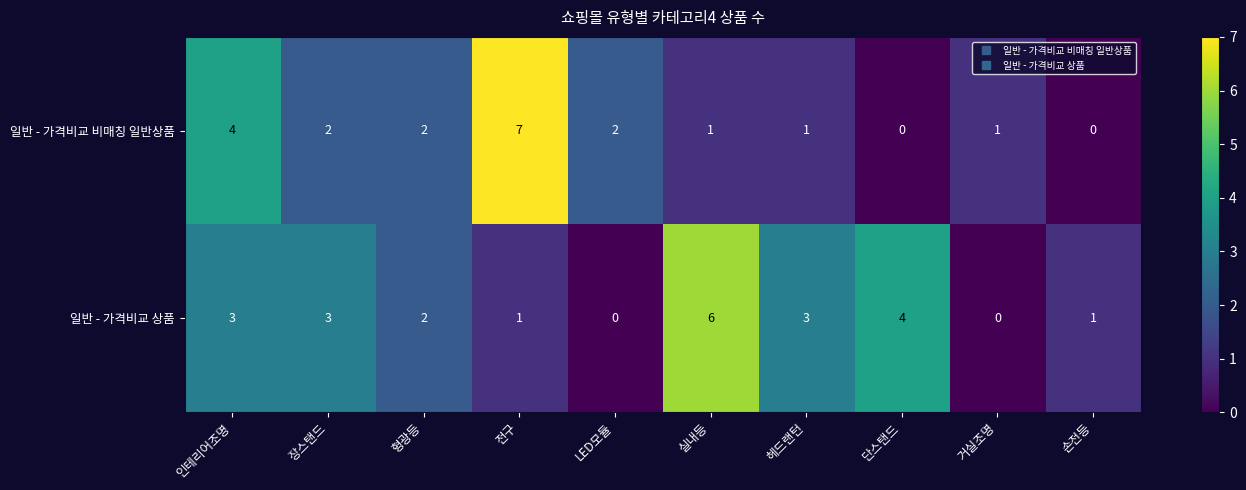

Which label corresponds to the largest value in the chart?

전구